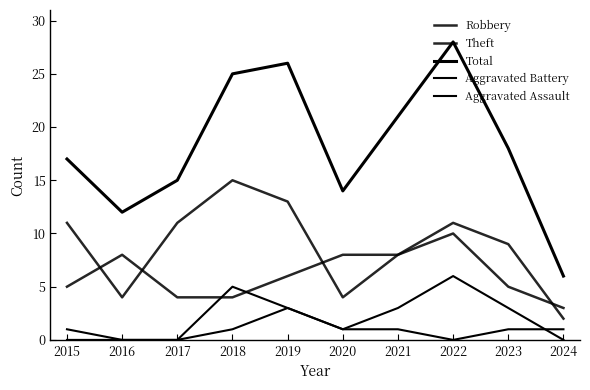

Is the value of Robbery at 2019 greater than the value of Aggravated Battery at 2017?

Yes